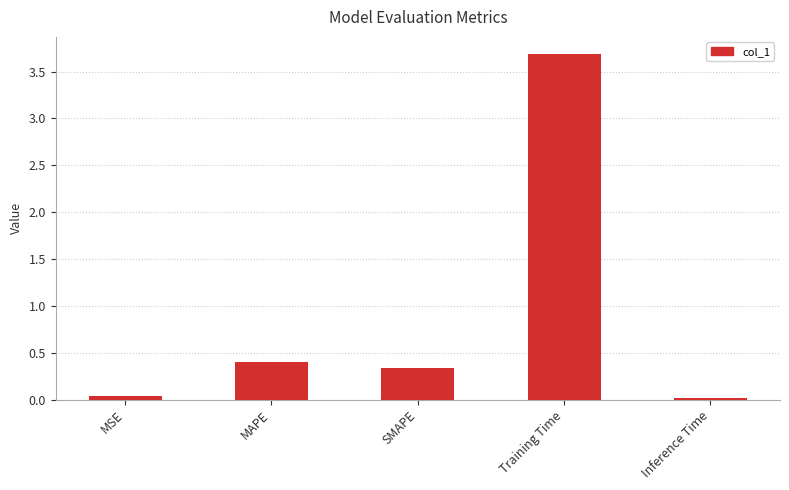

True or false: the data shows 0.3 at SMAPE.

True